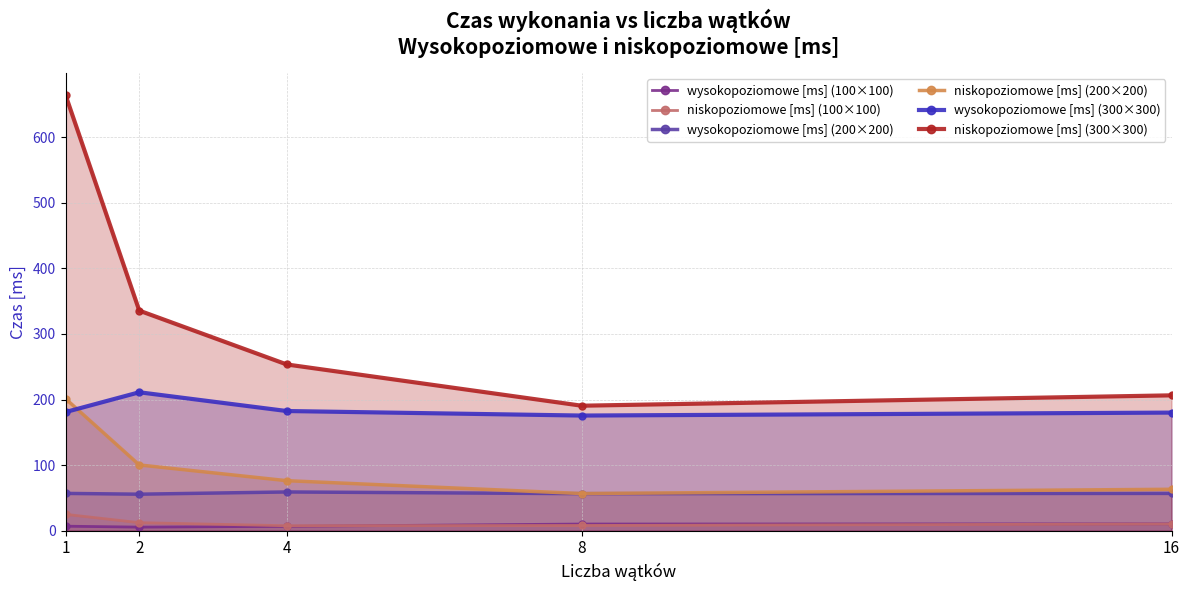

At how many categories does at least one series exceed 108?

5